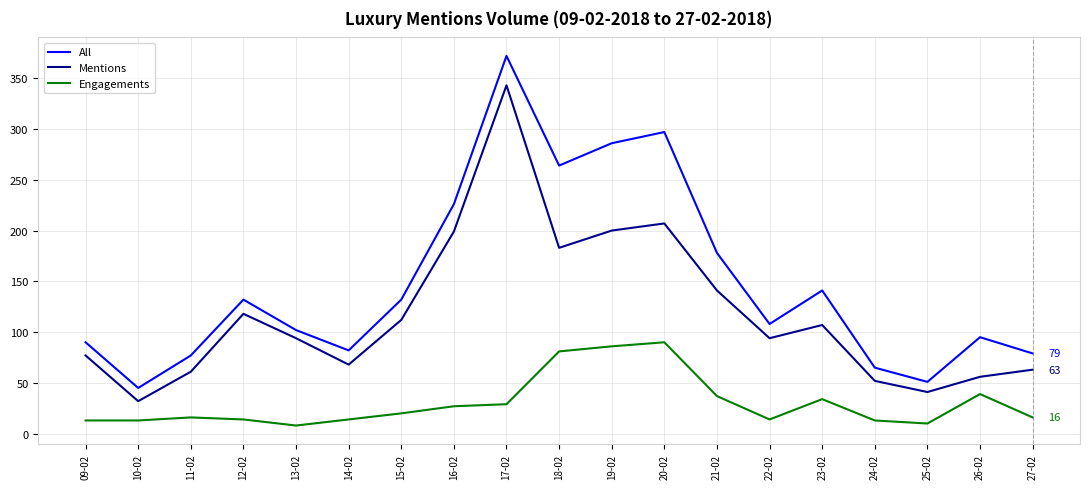

Rank the series by their average value, from lowest to highest.

Engagements, Mentions, All